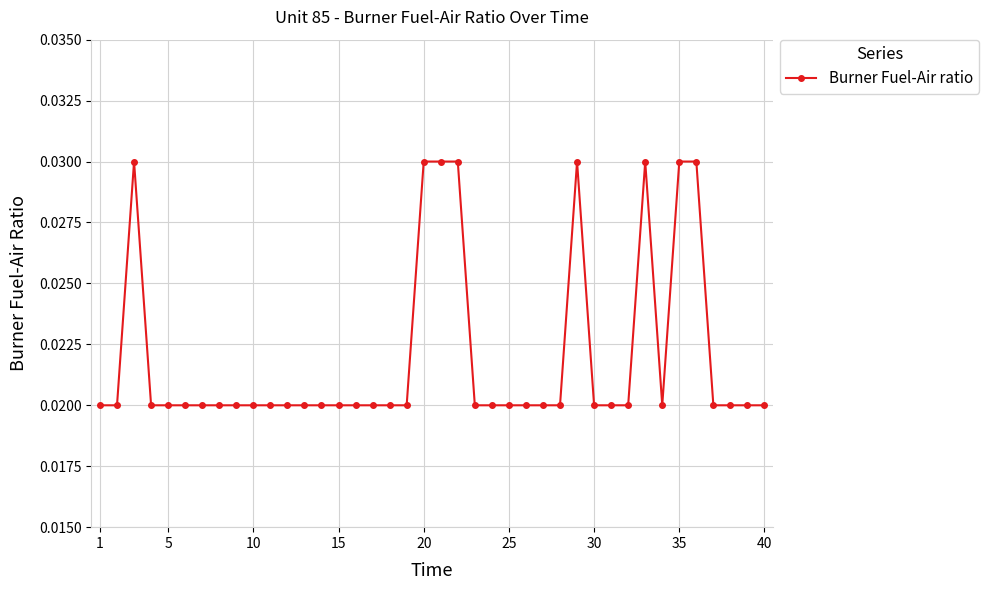

How many values are between 0 and 1?

40